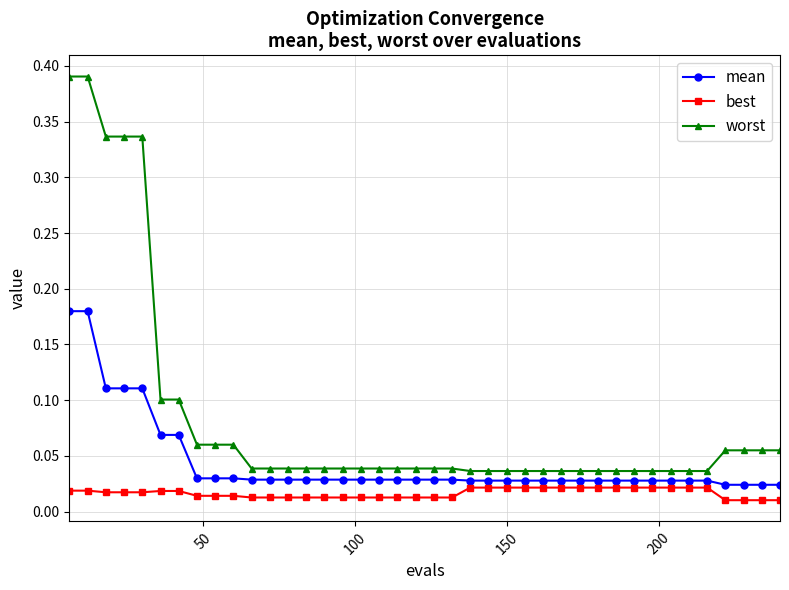

Rank the series by their average value, from lowest to highest.

best, mean, worst